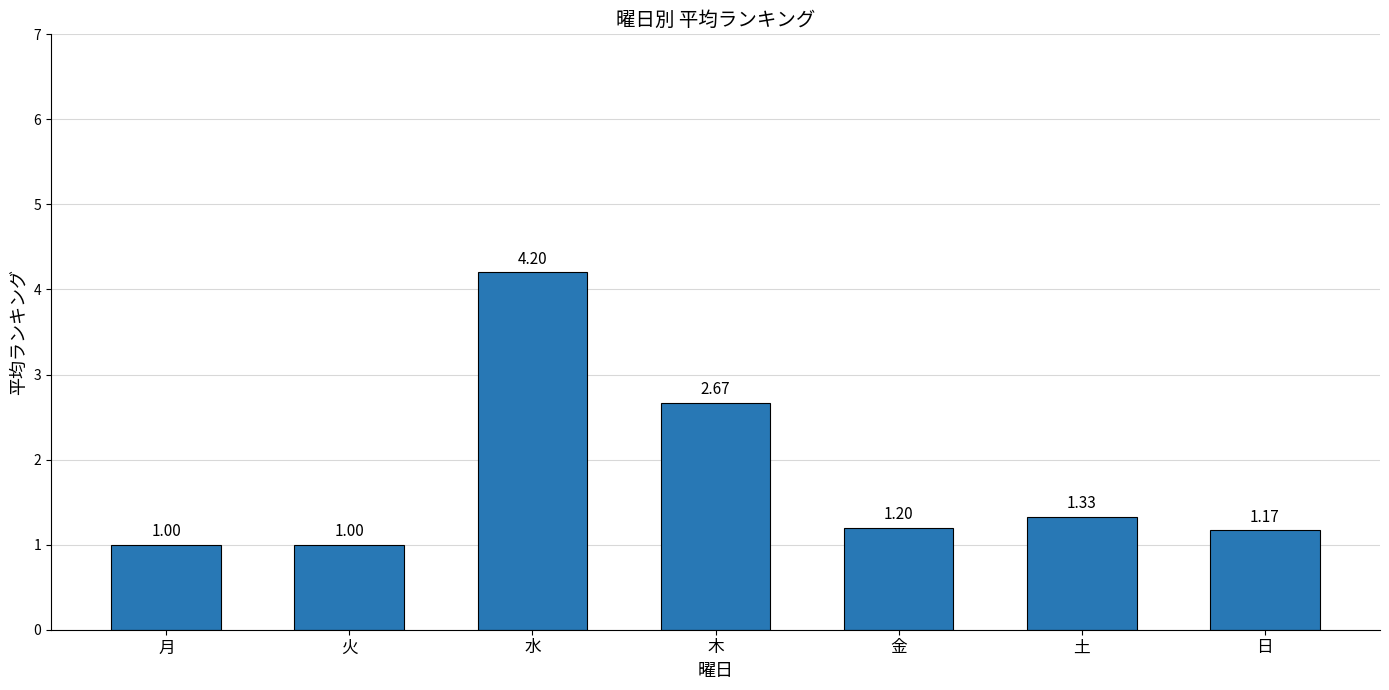

The value at 火 is 1.0. True or false?

True